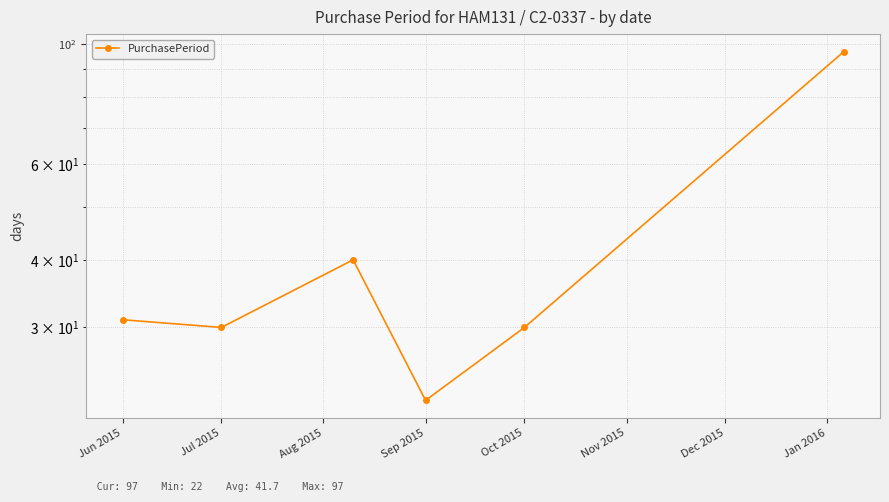

At which label is the value closest to 59?

Aug 2015